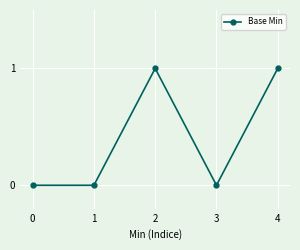

The chart shows a value of 0 at 0. True or false?

True